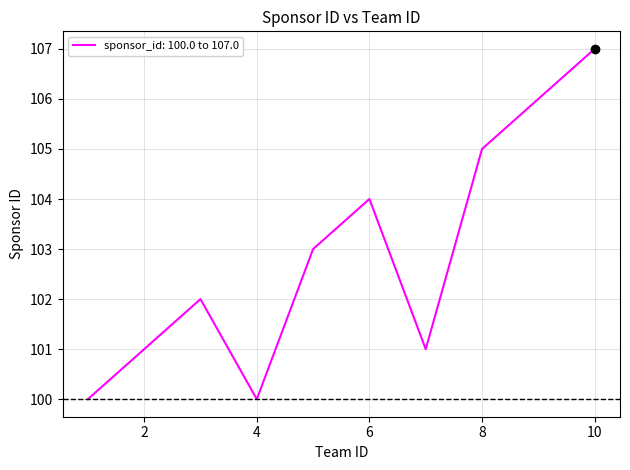

What is the sum of all values?

1029